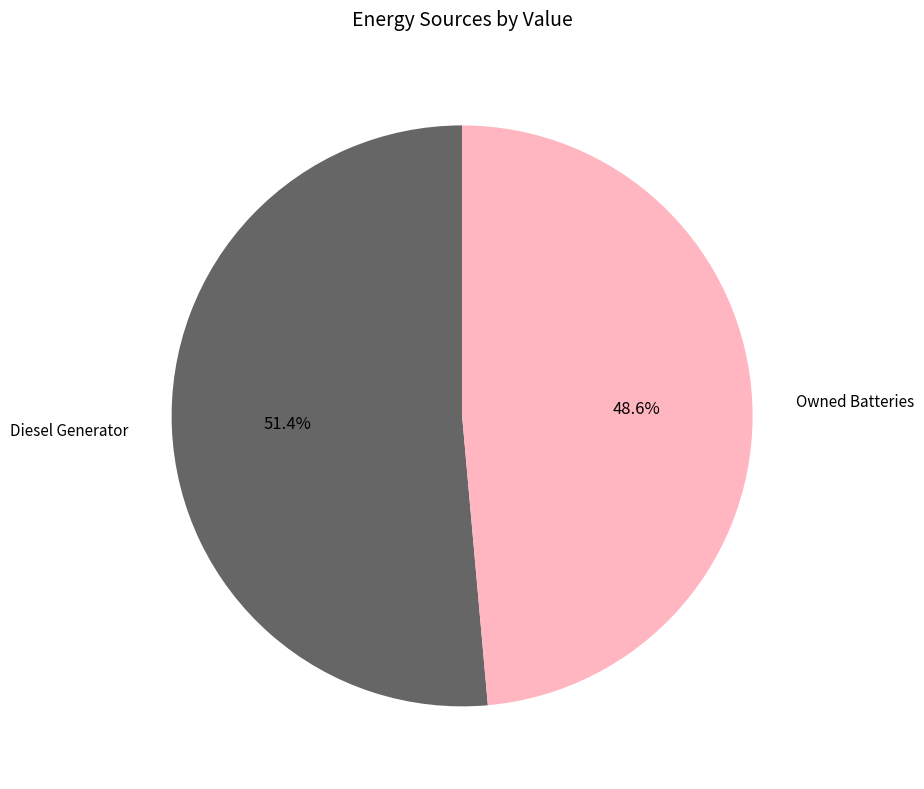

Is there any slice that represents more than half of the pie?

Yes